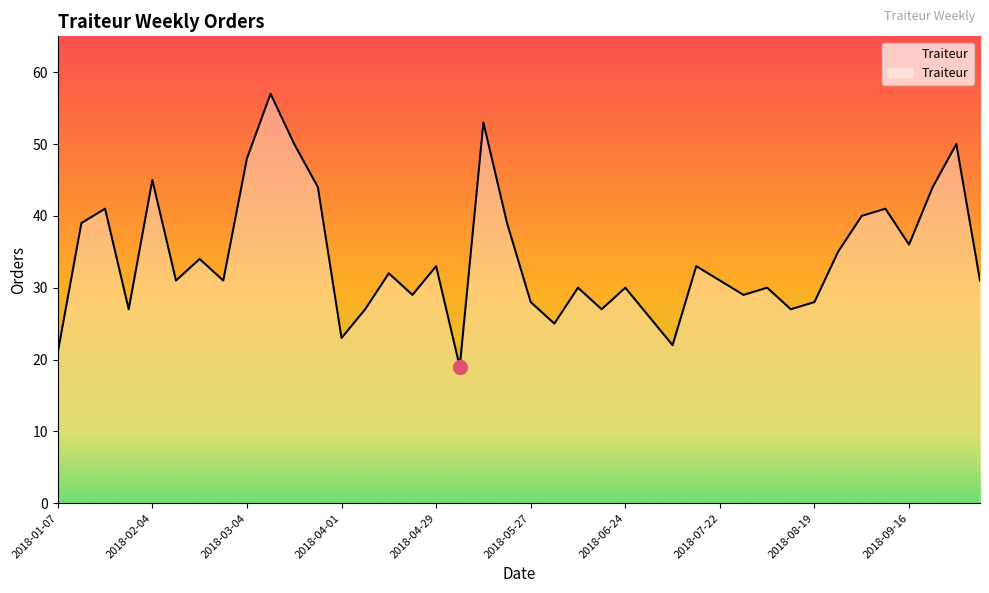

Does the chart display data point markers on the line(s)?

No